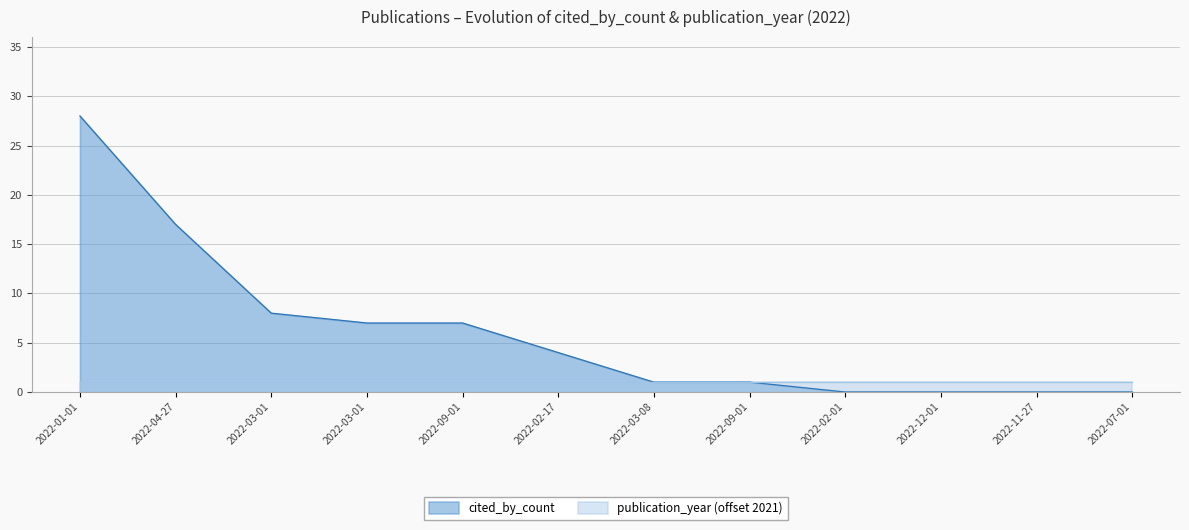

What is the label of the 2nd point from the left?

2022-04-27